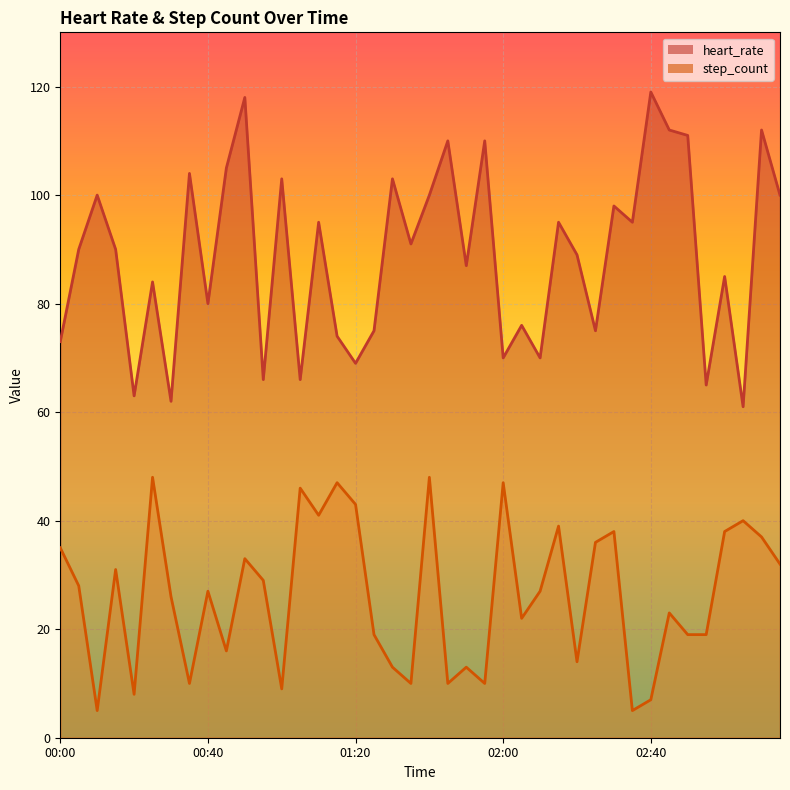

The value of heart_rate at 01:30 is 182. True or false?

False